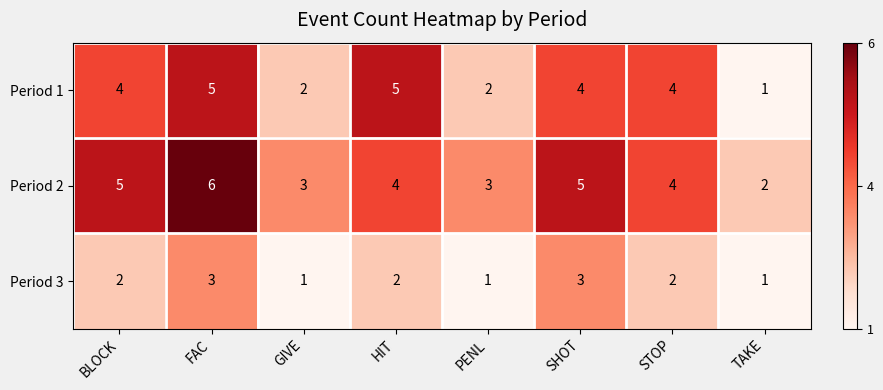

Where does the Period 2 series first go above 4?

BLOCK